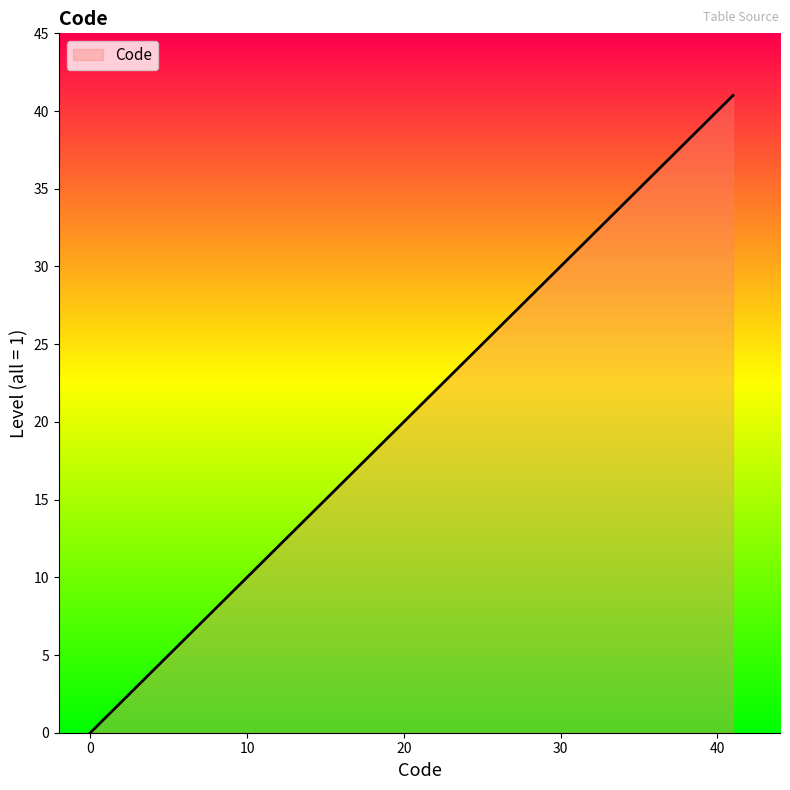

How many distinct data groups are displayed?

1